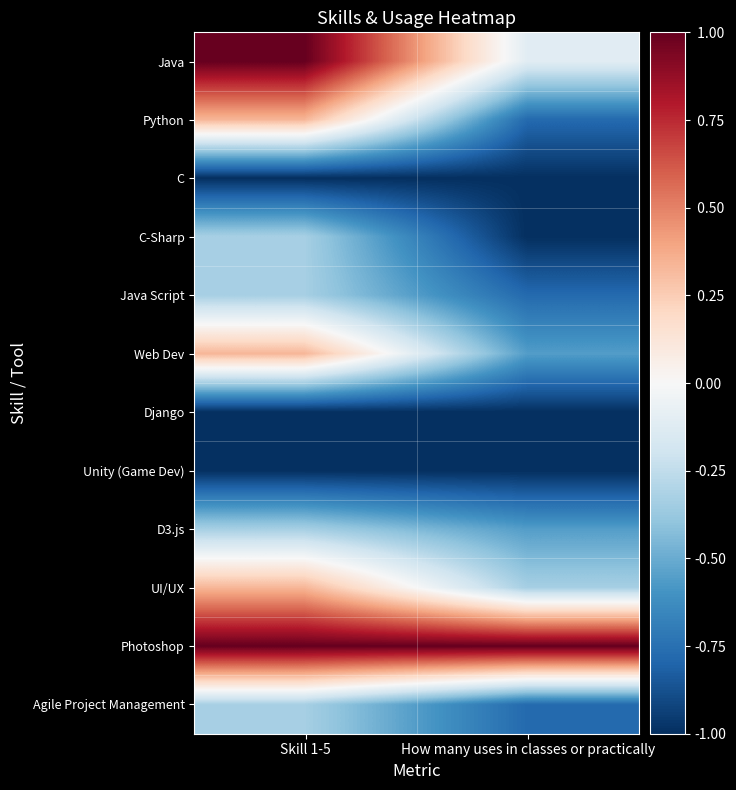

At how many categories does at least one series exceed 0?

2